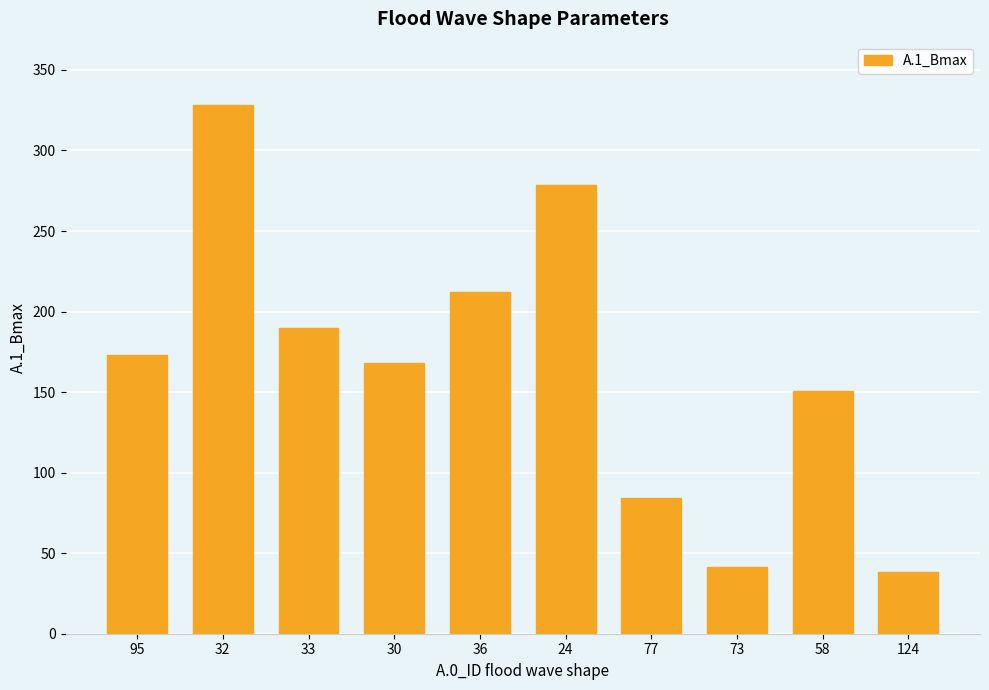

Which category has the highest value across all series?

32